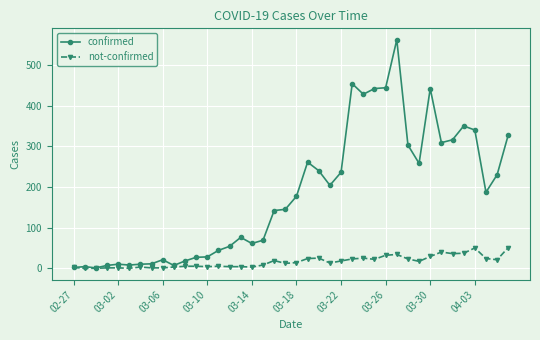

True or false: confirmed has more than 1 points higher than both neighbors.

True